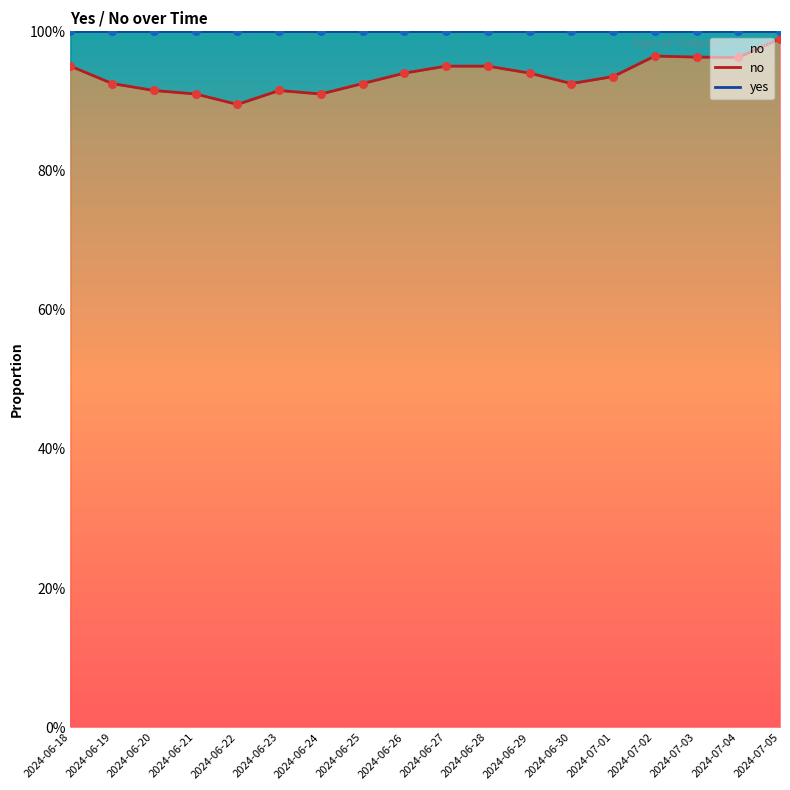

At which category is the sum across all series the highest?

2024-07-05